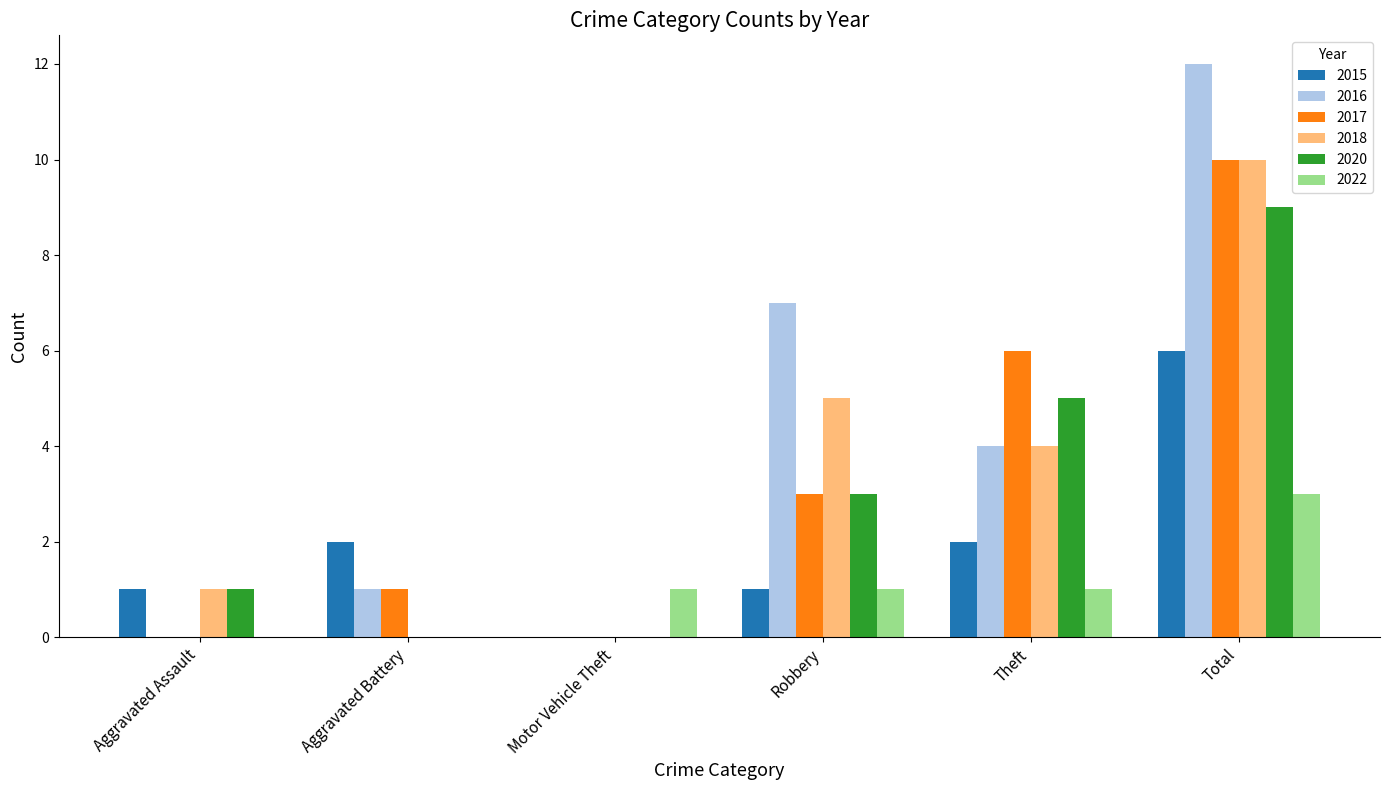

Is it true that 2020 equals 0 at Motor Vehicle Theft?

True